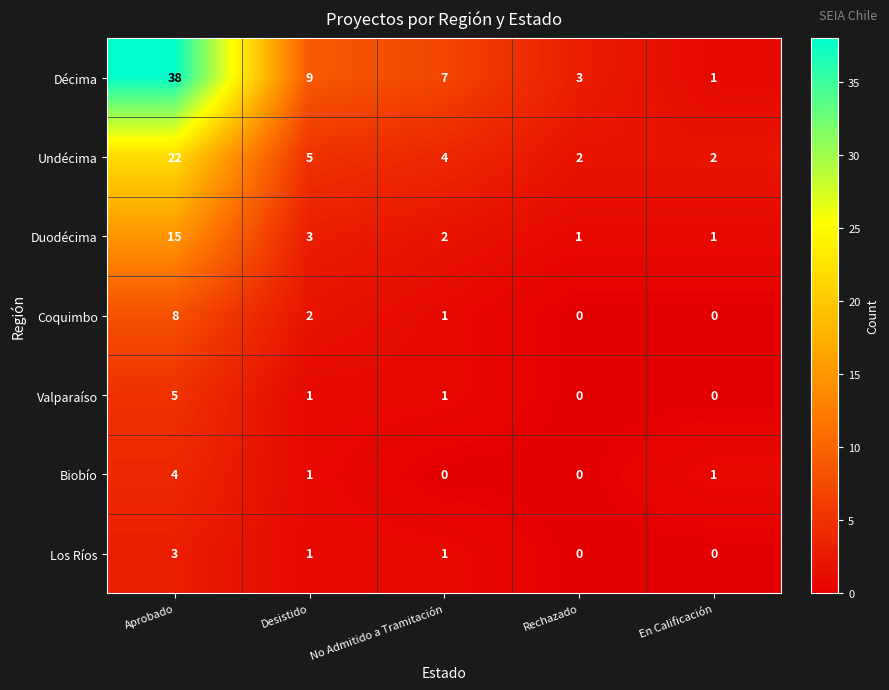

The value of Décima at Aprobado is 38. True or false?

True